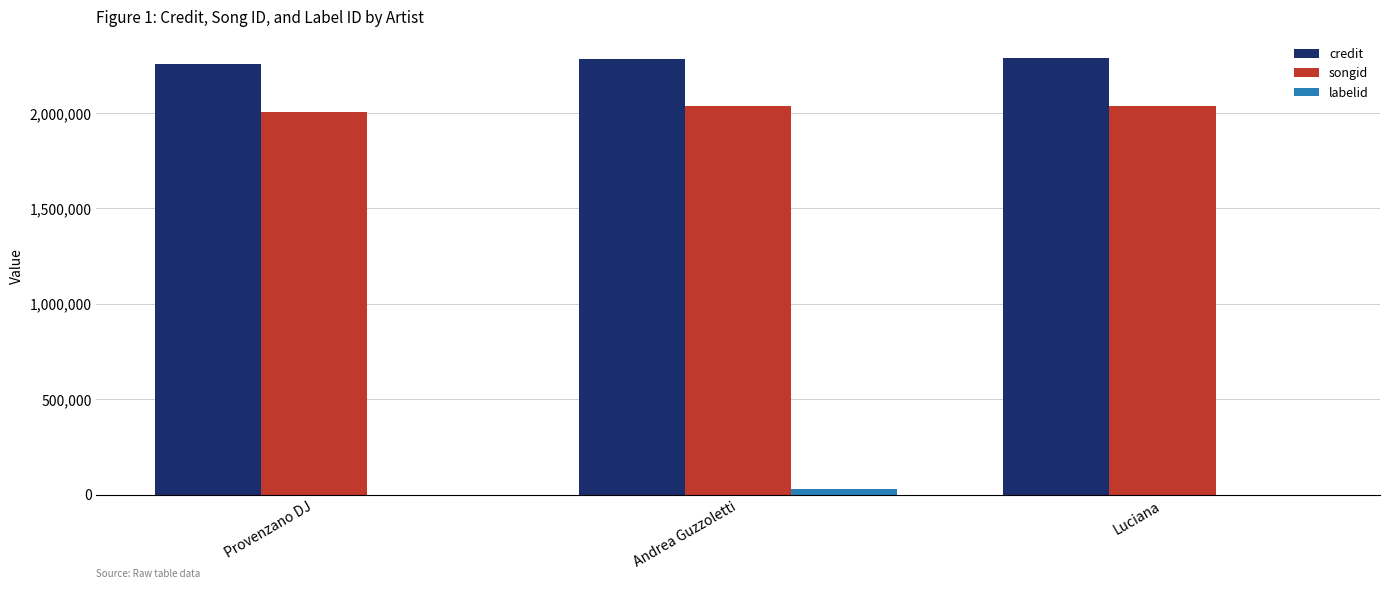

Is the value of credit at Provenzano DJ greater than the value of labelid at Luciana?

Yes